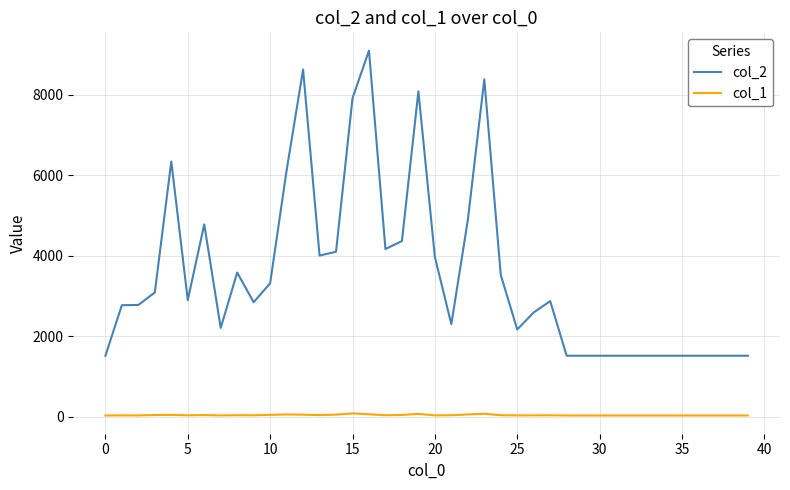

True or false: col_1 and col_2 cross at least once.

False